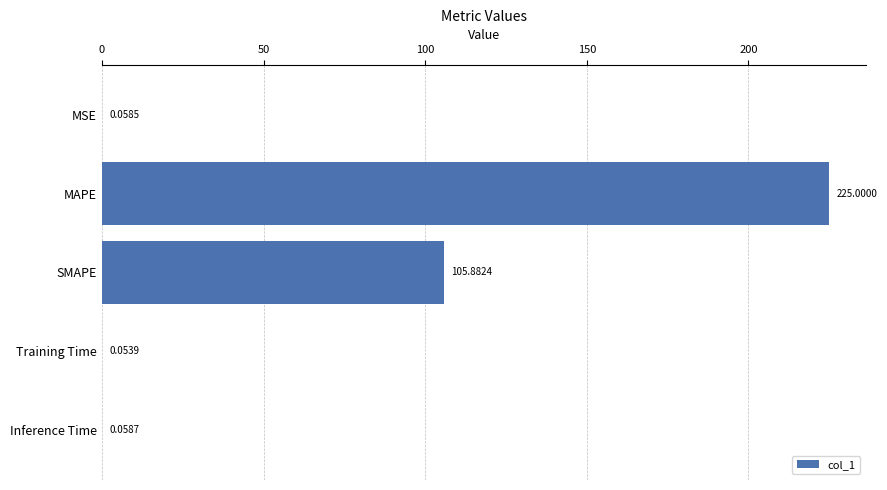

At which label is the value closest to 112?

SMAPE